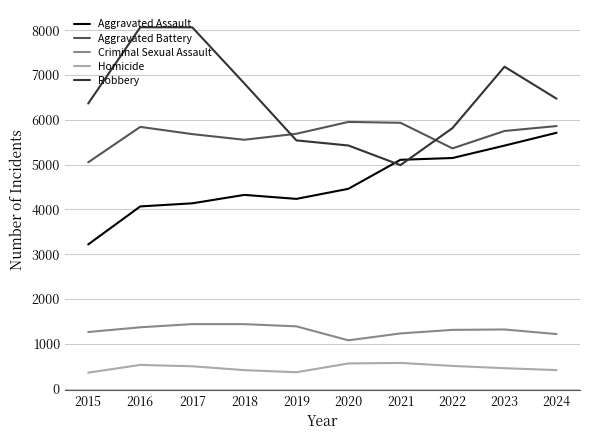

How many categories are shown in the chart?

10